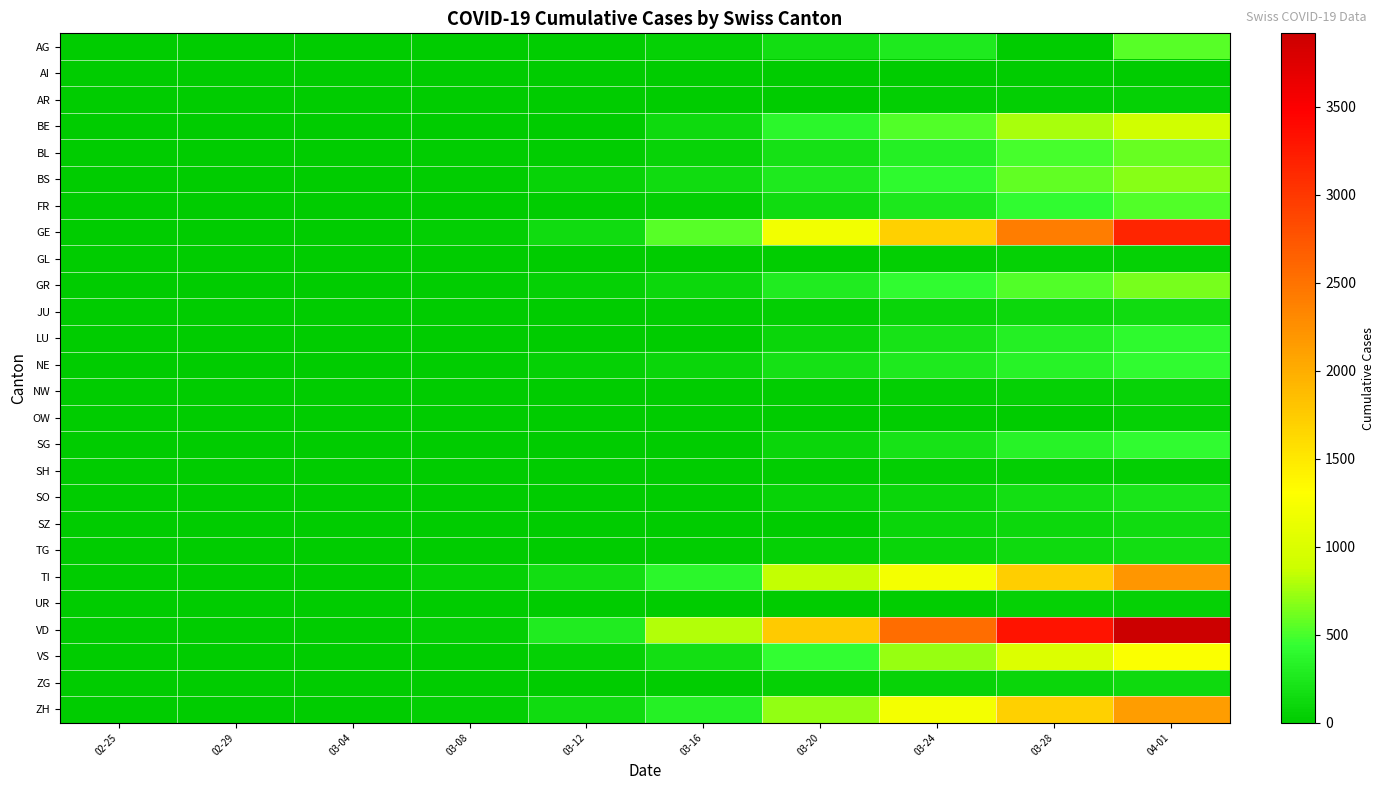

Count the number of data series in this chart.

26